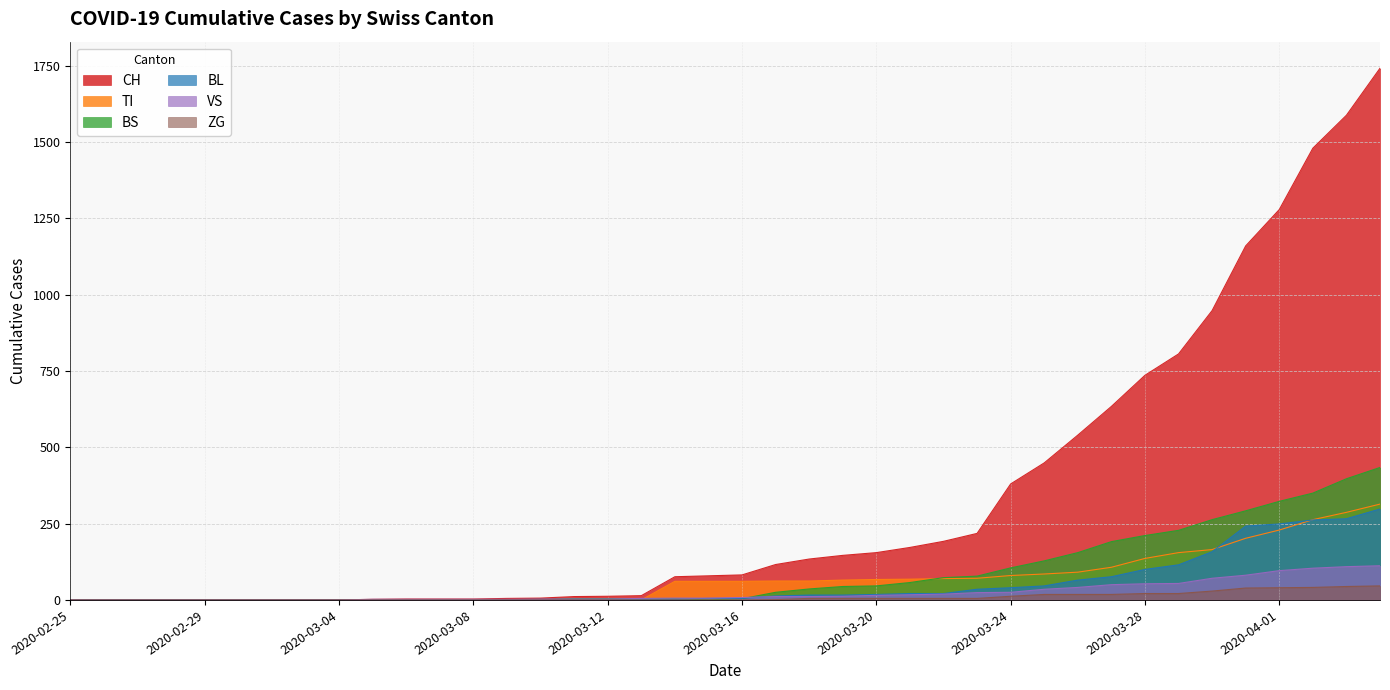

Is it true that BL equals 1 at 2020-03-13?

False